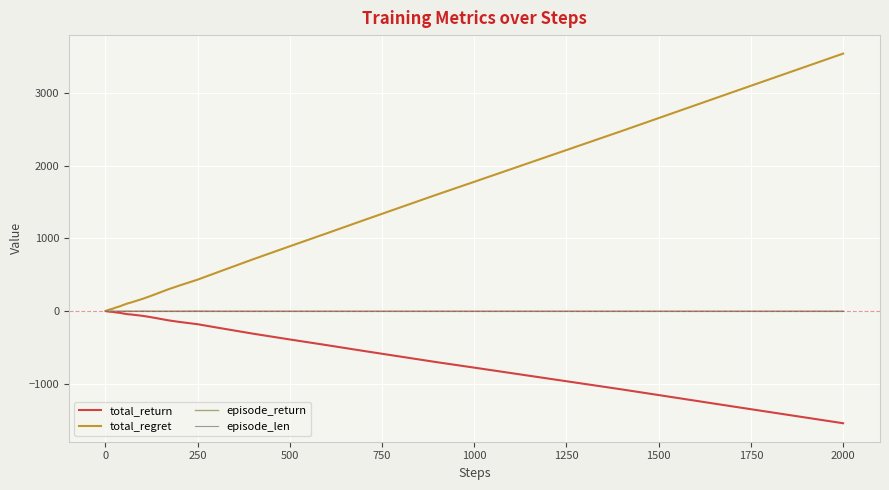

What is the lowest value of the total_return series?

-1546